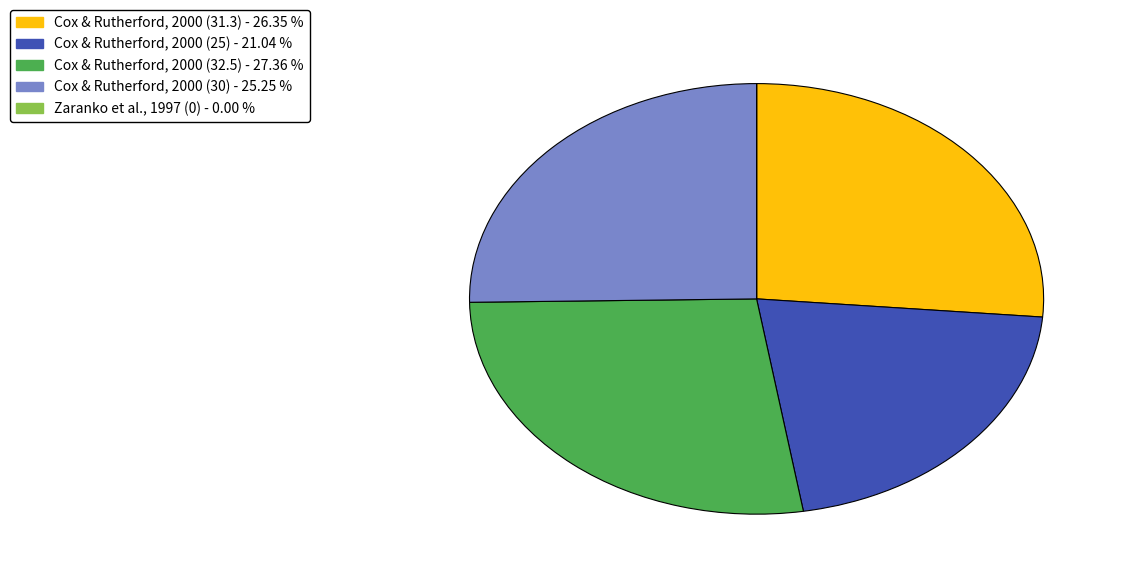

What is the largest slice in the pie chart?

Cox & Rutherford, 2000 (32.5)